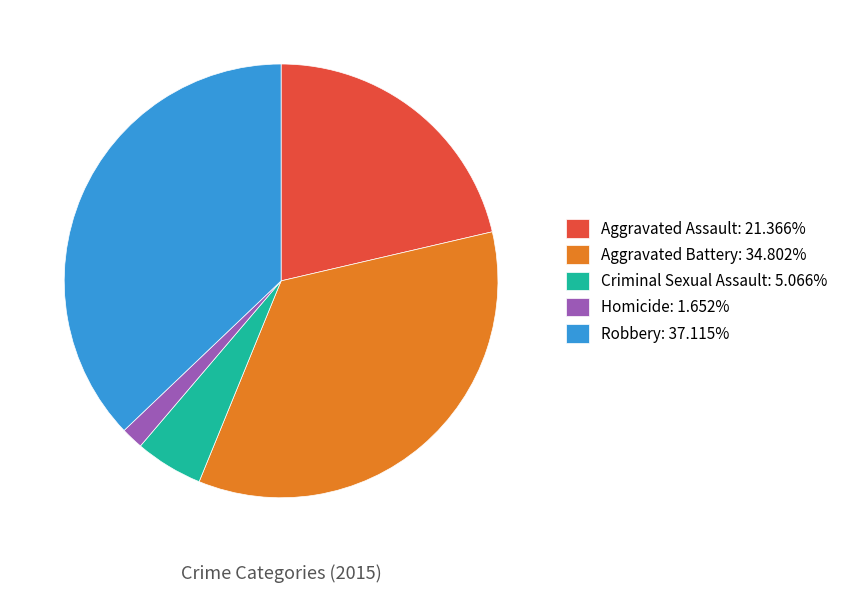

What is the ratio of the value at Criminal Sexual Assault: 5.066% to the value at Homicide: 1.652%?

3.1